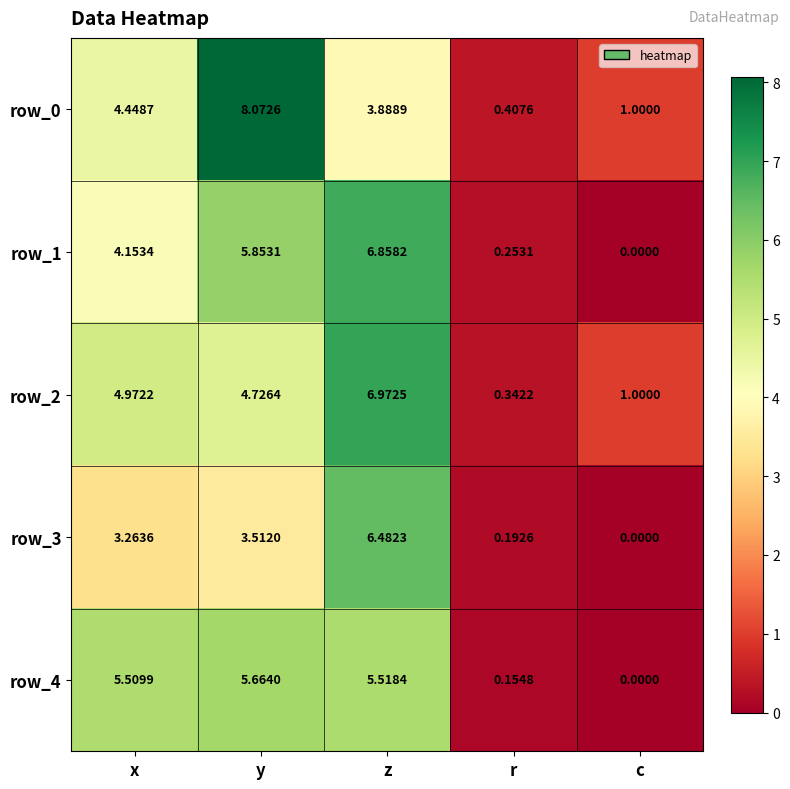

At which label does row_1 reach its minimum?

c